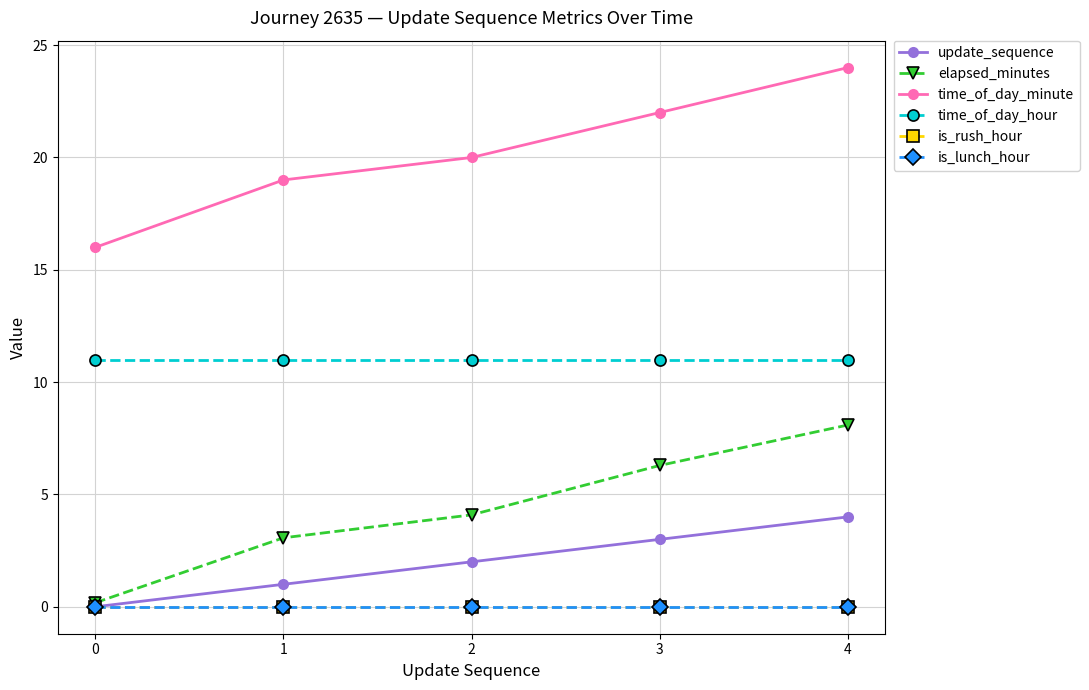

How many lines are shown in the chart?

6